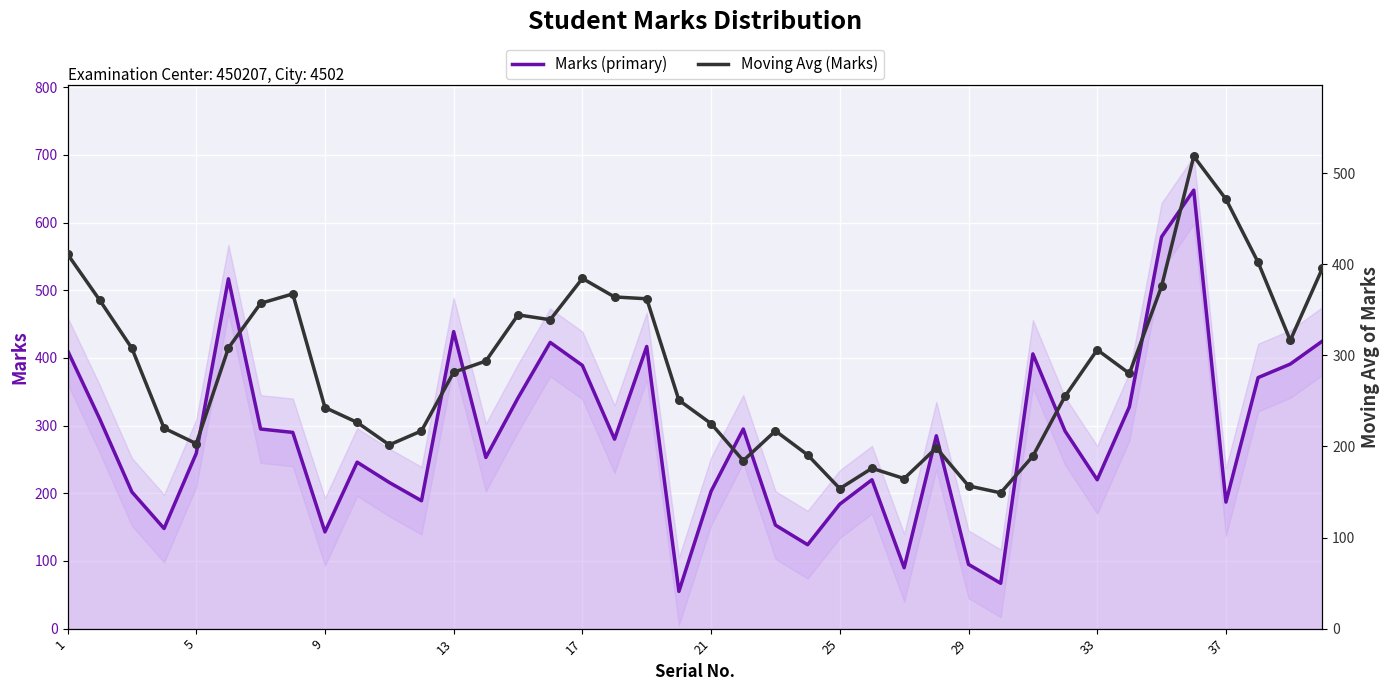

What are all the series names shown in the legend?

Marks (primary), Moving Avg (Marks)